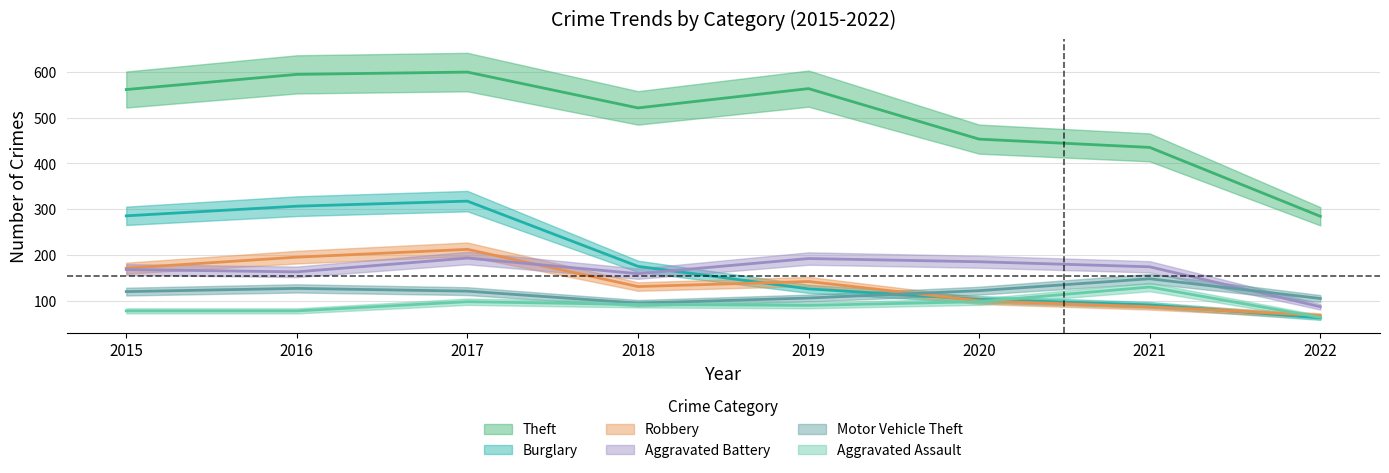

True or false: Aggravated Assault and Theft cross at least once.

False